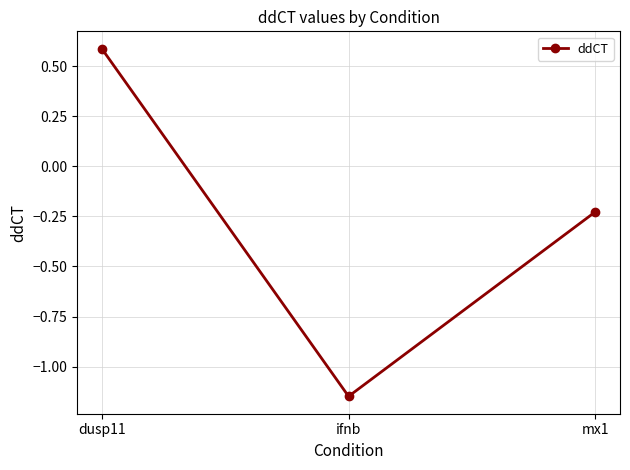

Which label corresponds to the smallest value in the chart?

ifnb